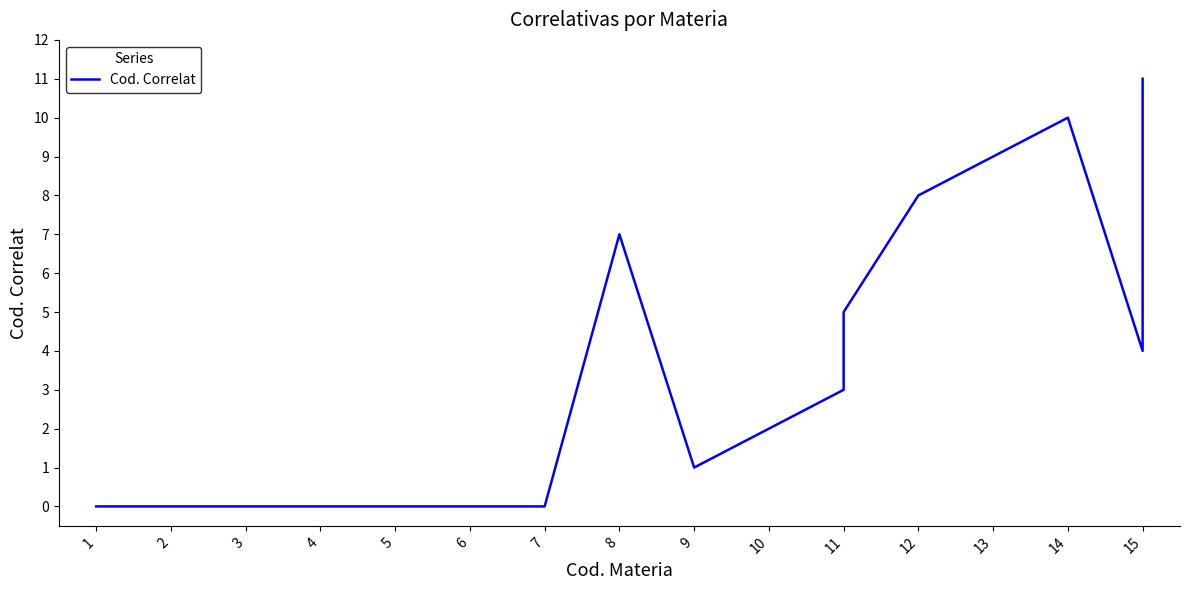

The value at 1 is 4. True or false?

False